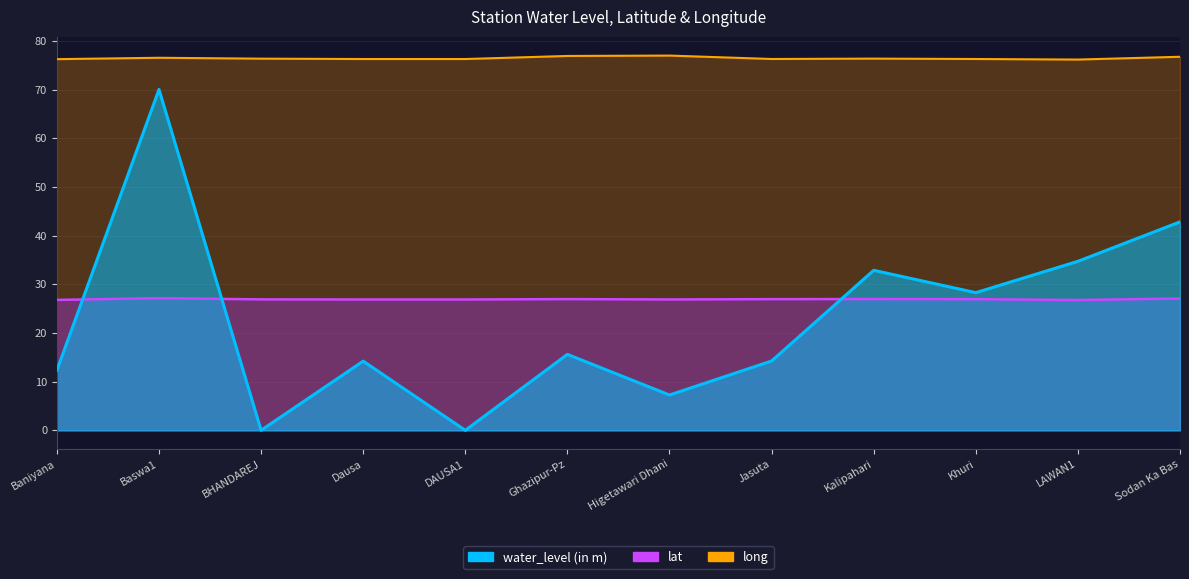

What is the spread (max minus min) of values at LAWAN1?

49.4